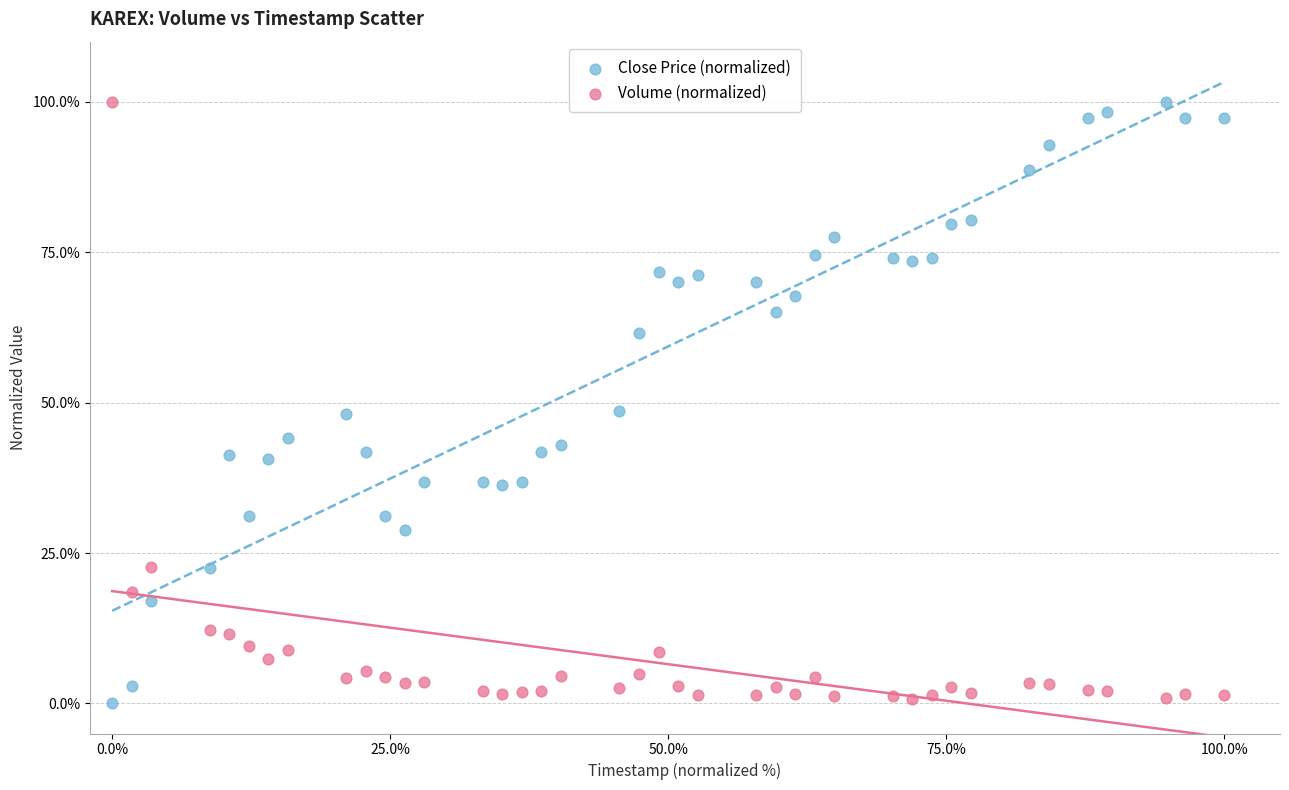

What is the X range (max minus min) for the scatter plot?

100.0